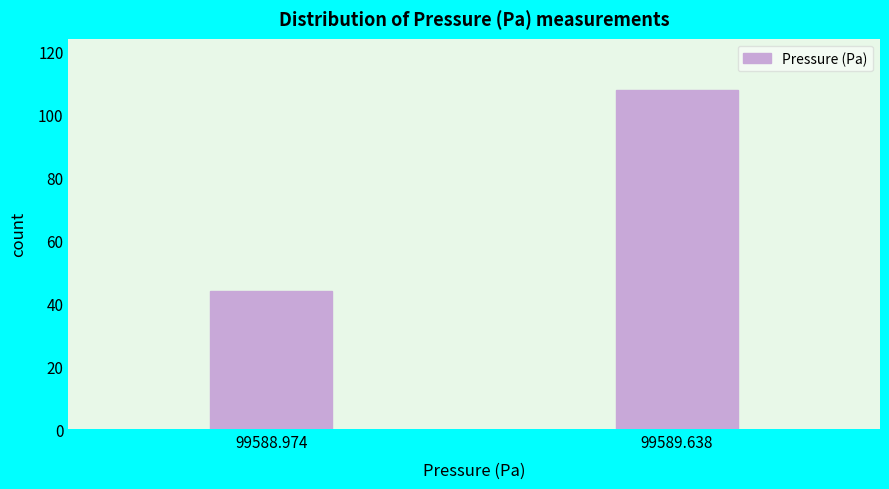

Reading right to left, what are all the values shown in this chart?

99589.638=108	99588.974=44